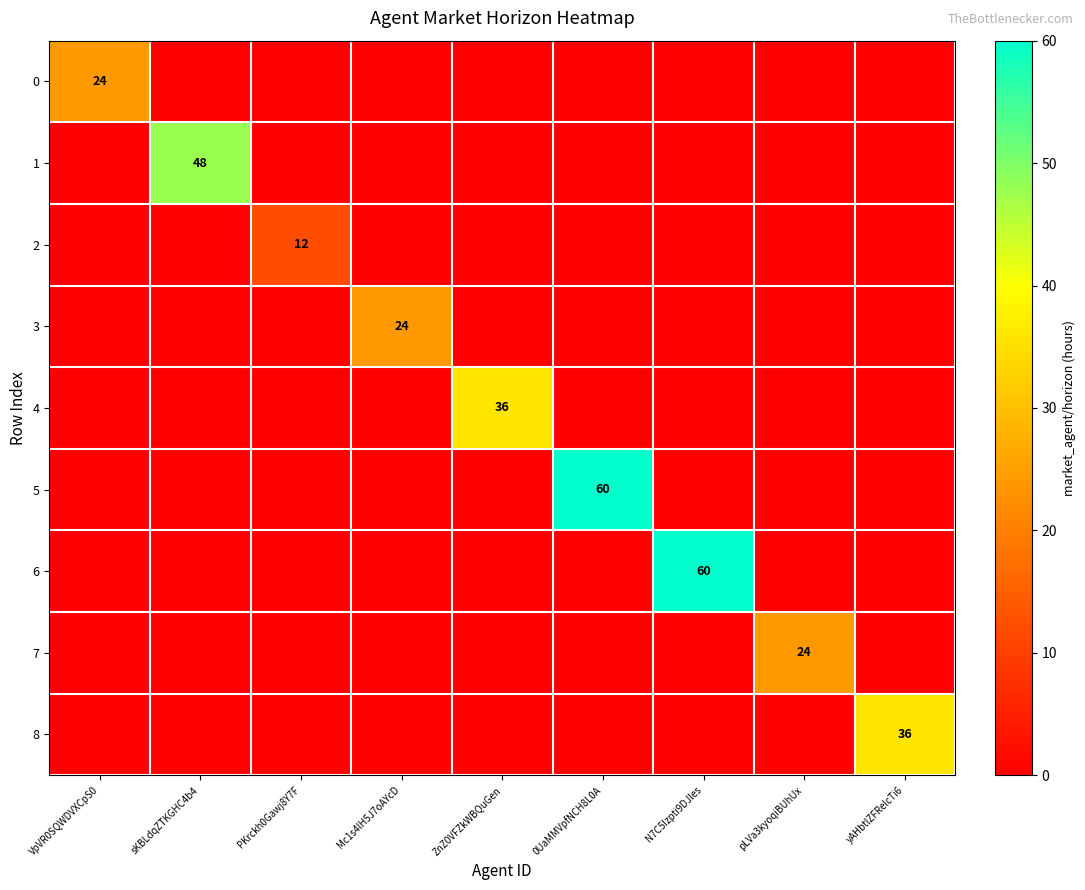

What is the total value across all series at sKBLdqZTKGHC4b4?

48